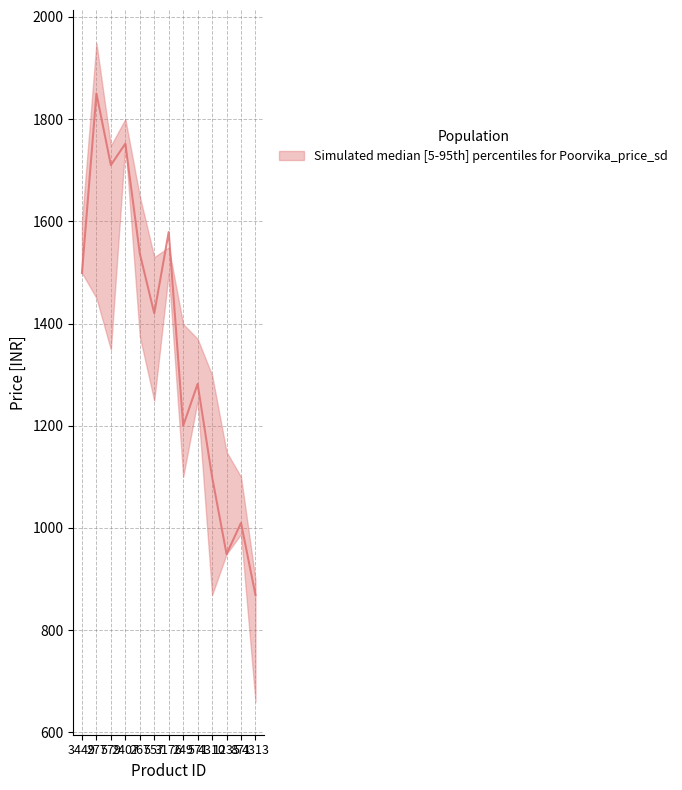

What is the total value across all series at 871?

3098